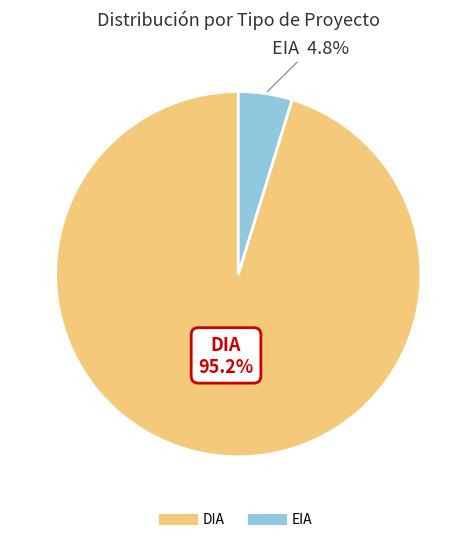

Count the number of slices in the pie.

2